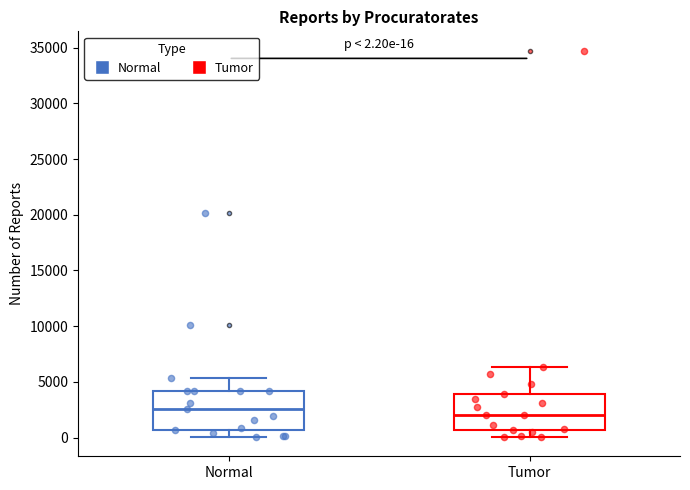

Which box has the highest median line?

Normal